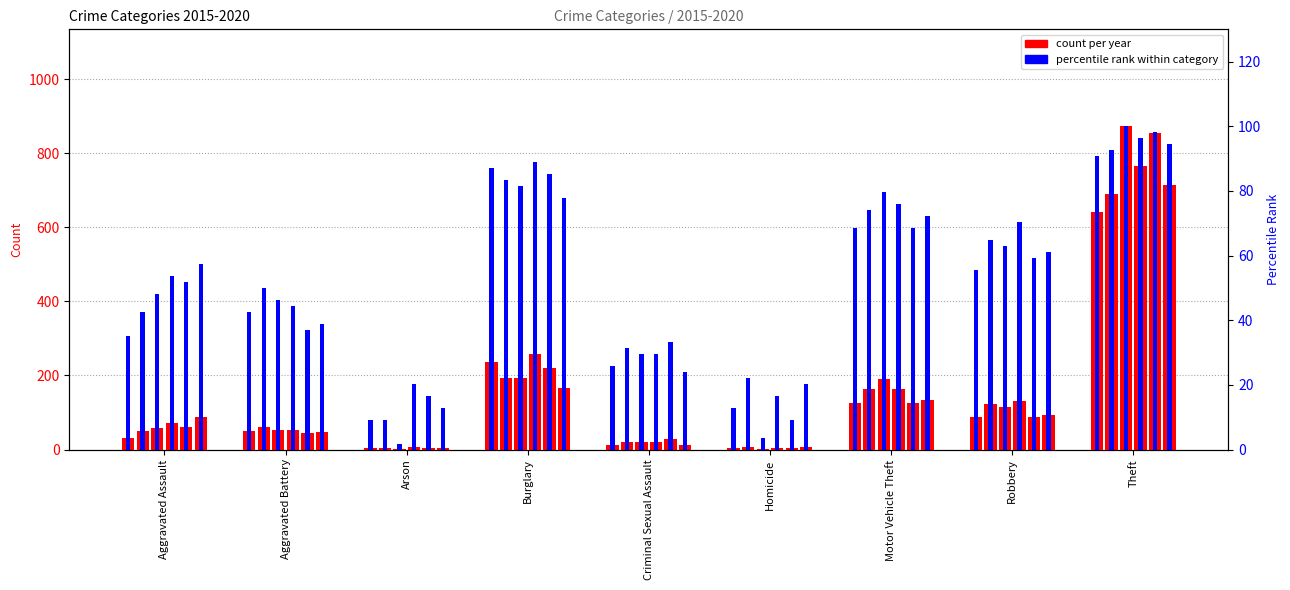

True or false: count 2015 has a value of 4.0 at Homicide.

True